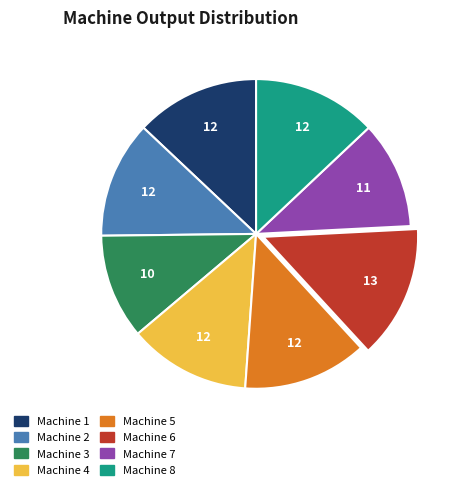

What is the largest slice in the pie chart?

Machine 6